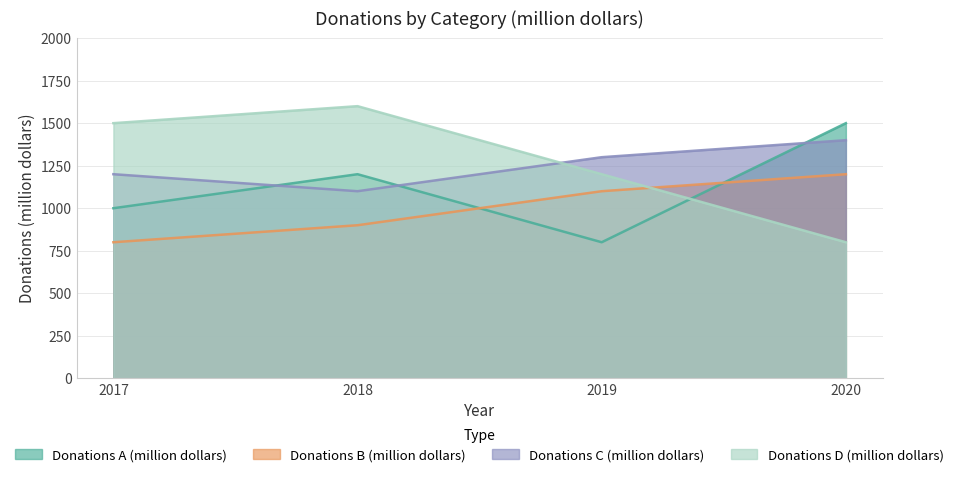

Reading right to left, extract all data points from this chart.

Donations A (million dollars): 1500	800	1200	1000
Donations B (million dollars): 1200	1100	900	800
Donations C (million dollars): 1400	1300	1100	1200
Donations D (million dollars): 800	1200	1600	1500